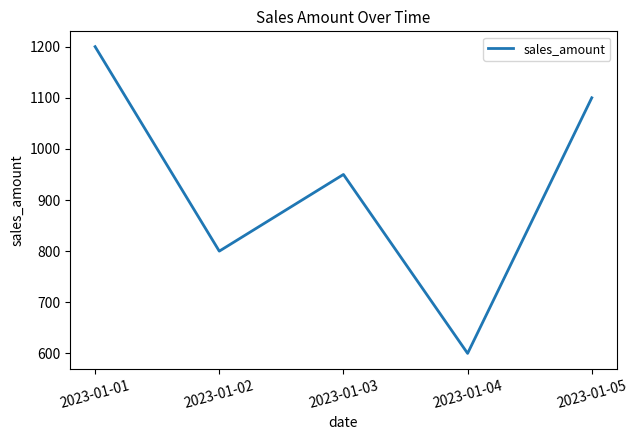

What is the average value?

930